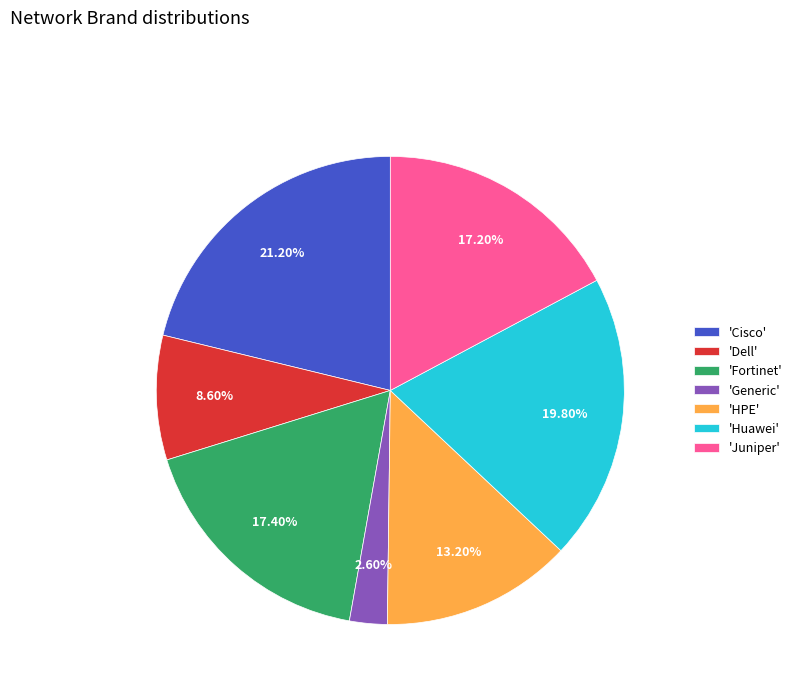

Is 'Fortinet' the majority of the pie?

No